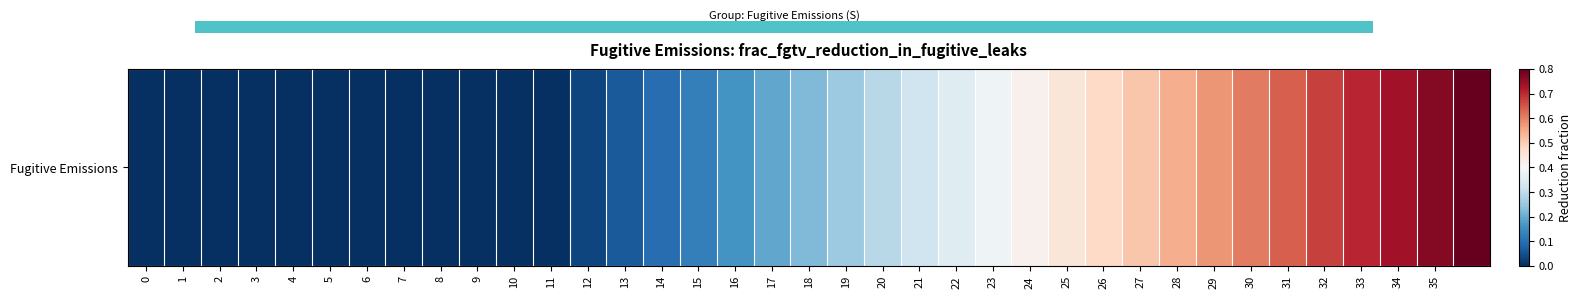

Which label corresponds to the largest value in the chart?

36